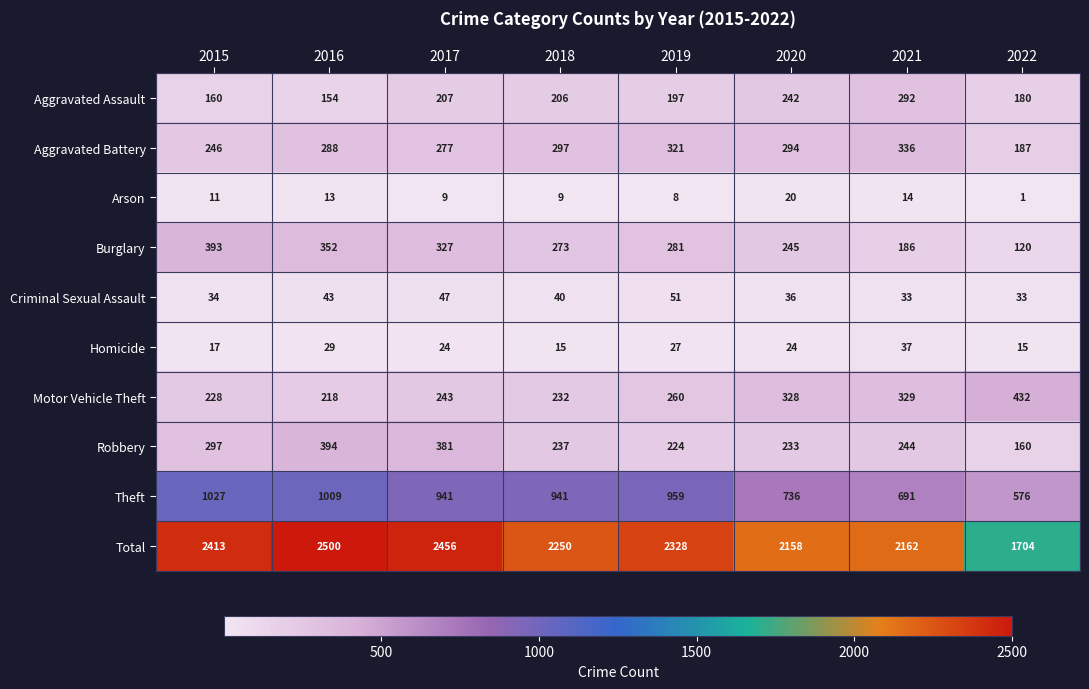

At which category does the chart reach its minimum across all series?

2022